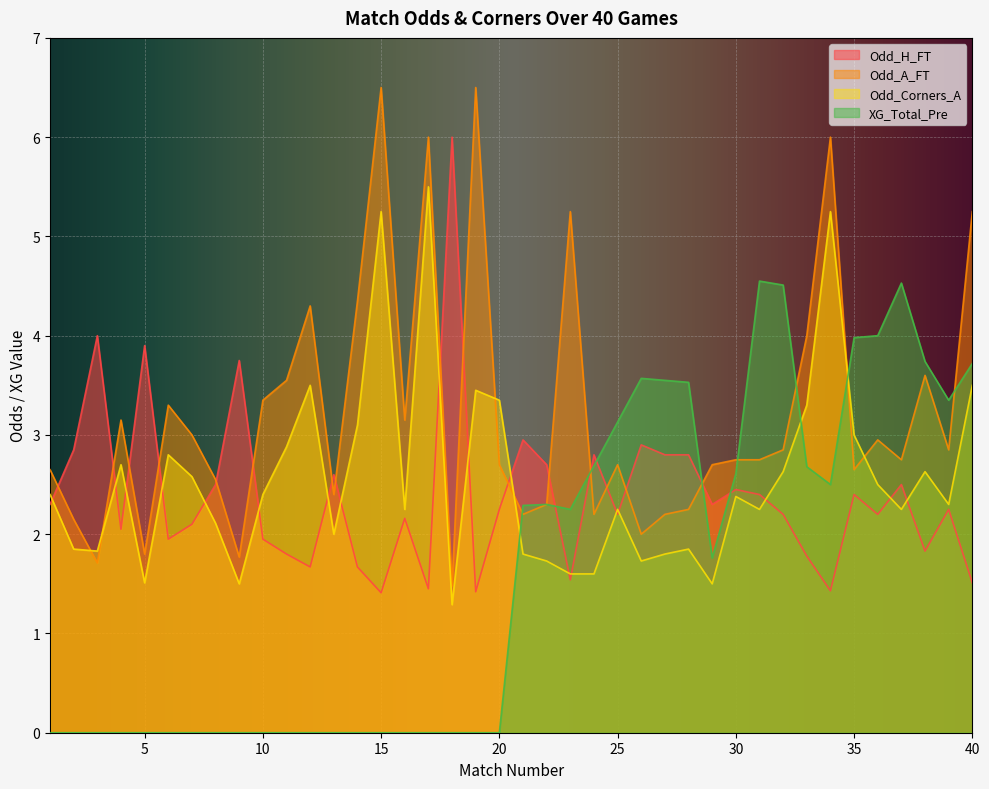

Which series has the largest total across all categories?

Odd_A_FT